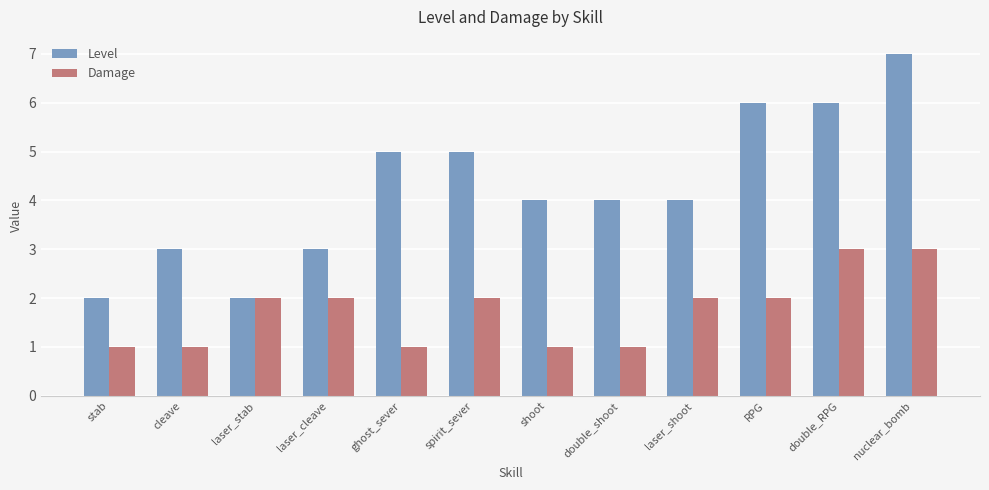

Rank the series by their average value, from highest to lowest.

Level, Damage